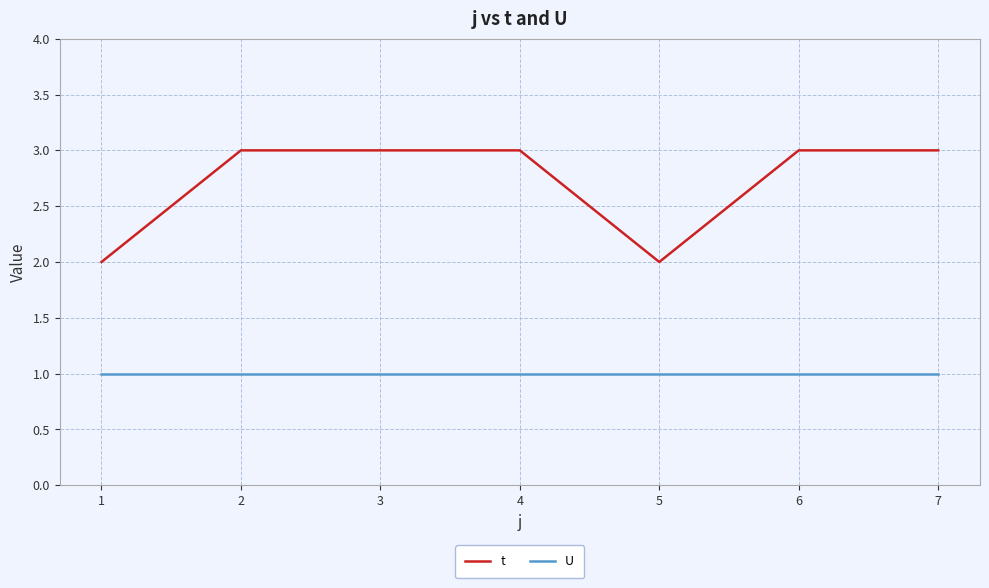

Reading left to right, transcribe all the data shown in this chart.

t: 2	3	3	3	2	3	3
U: 1	1	1	1	1	1	1